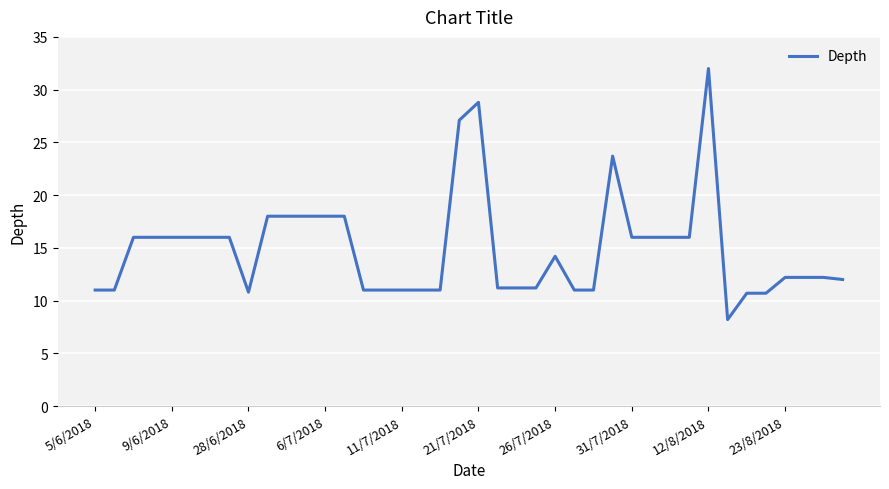

What is the greatest value displayed?

32.0